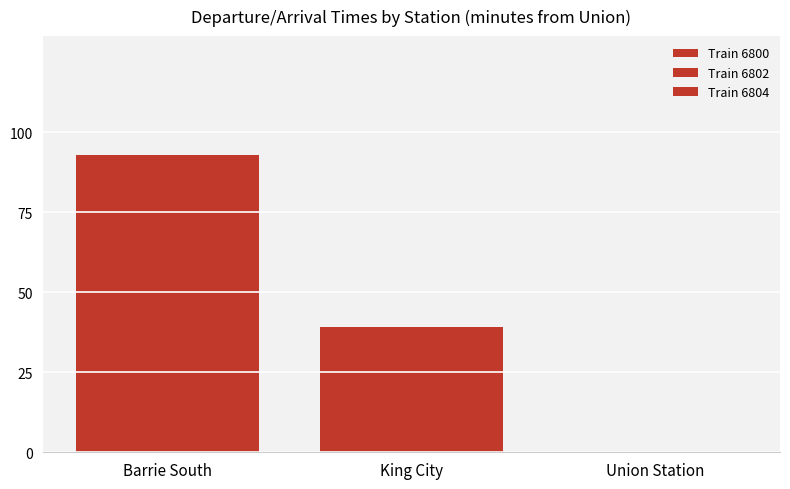

Reading right to left, what are all the values shown in this chart?

Train 6800: 0	39	93
Train 6802: 0	39	93
Train 6804: 0	39	93